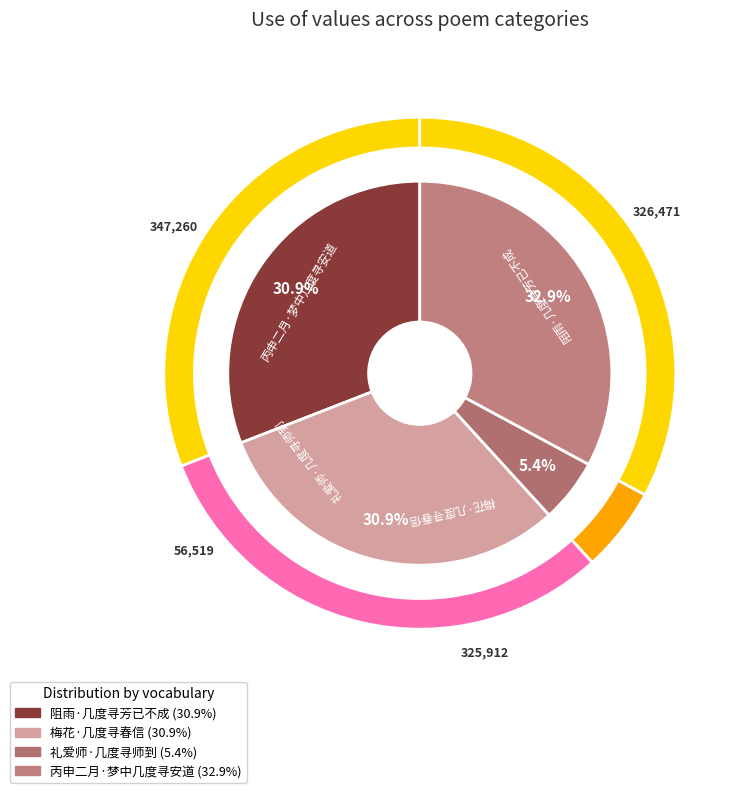

To the nearest percent, what is the difference between the 梅花·几度寻春信 and 礼爱师·几度寻师到 slice percentages?

26%